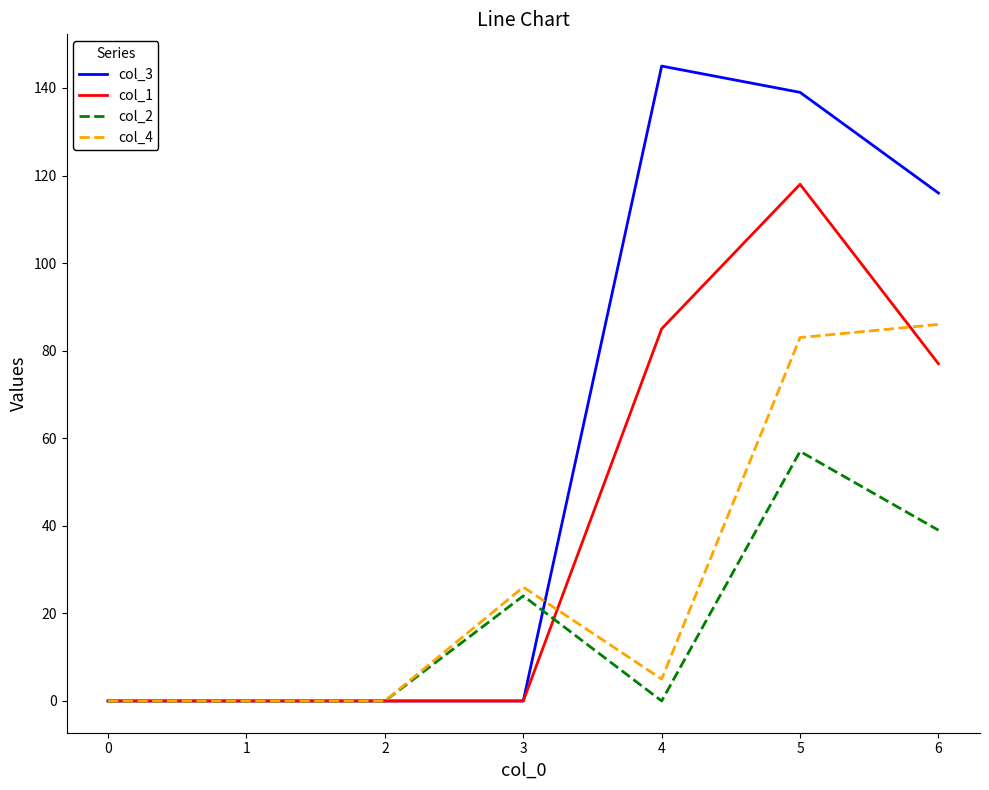

At which category is the sum across all series the highest?

5